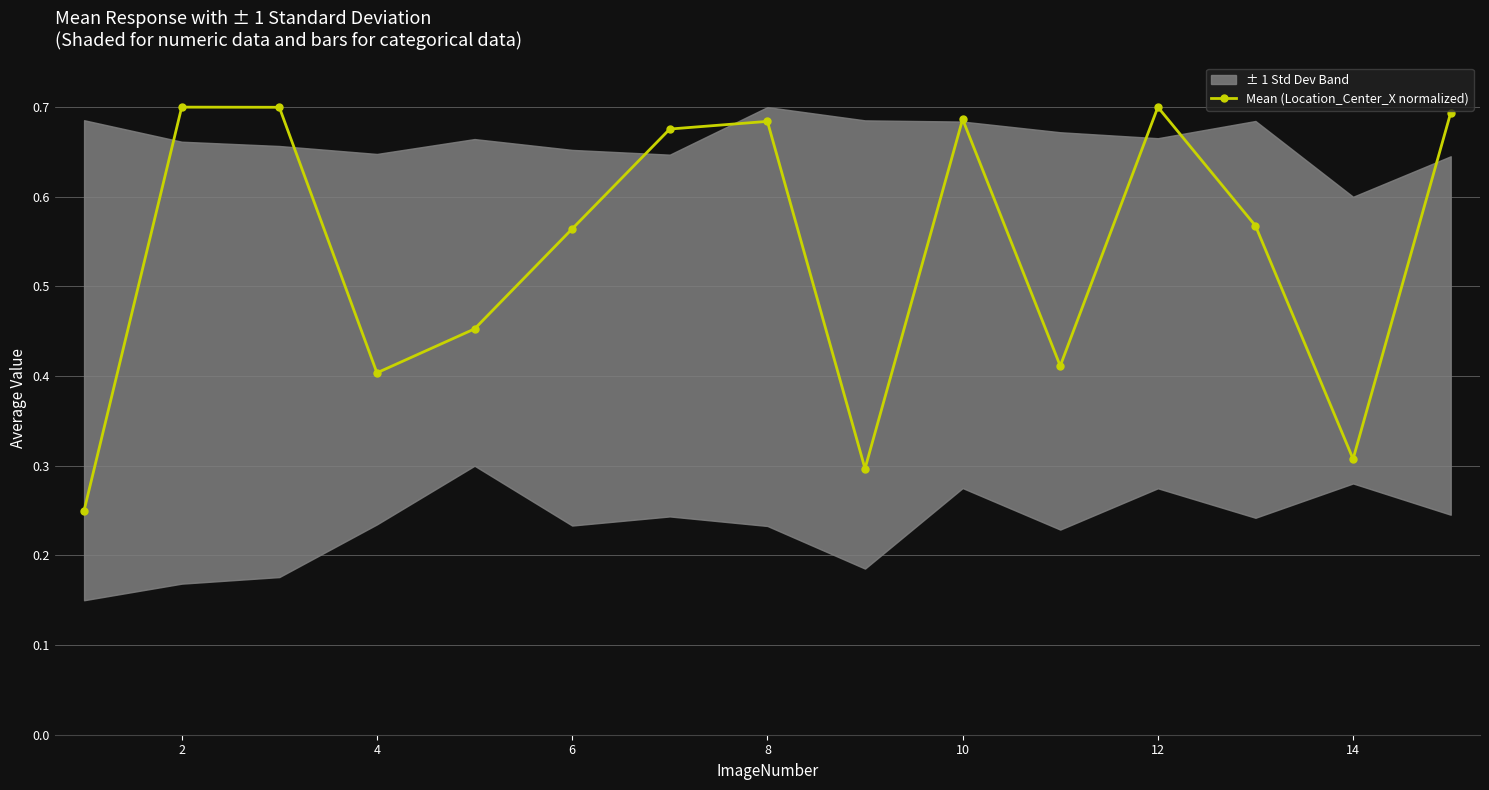

How many interior local peaks does the Mean (Location_Center_X normalized) series have?

4